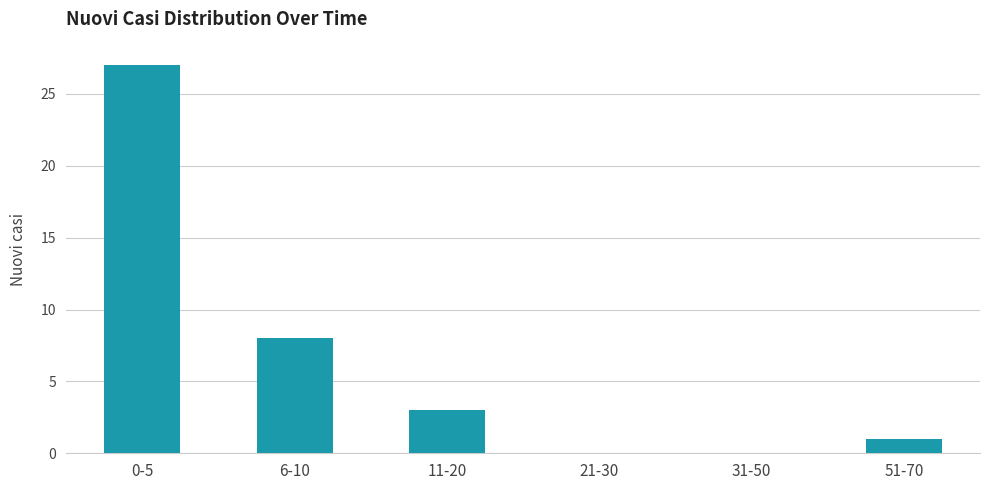

Where does the data first go above 3?

0-5